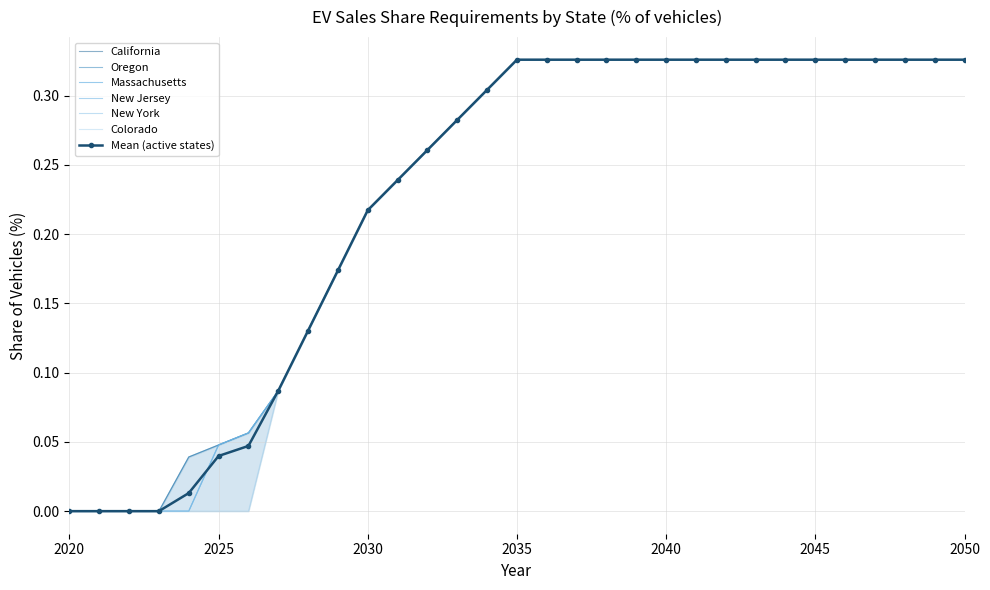

List the labels in order of New Jersey value, smallest first.

2020, 2021, 2022, 2023, 2024, 2025, 2026, 2027, 2028, 2029, 2030, 2031, 2032, 2033, 2034, 2035, 2036, 2037, 2038, 2039, 2040, 2041, 2042, 2043, 2044, 2045, 2046, 2047, 2048, 2049, 2050